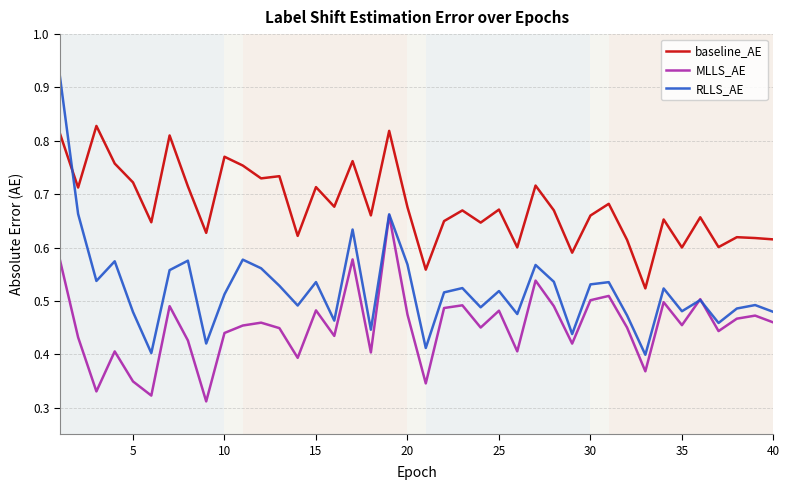

What are all the series names shown in the legend?

baseline_AE, MLLS_AE, RLLS_AE